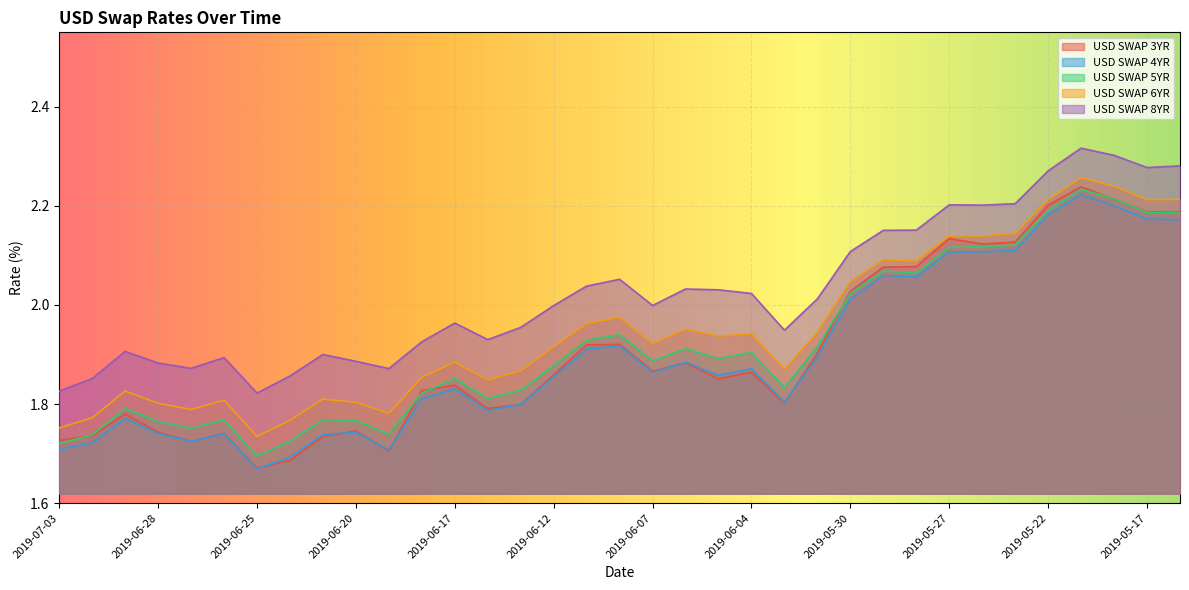

Reading left to right, transcribe all the data shown in this chart.

USD SWAP 6YR: 1.8	1.8	1.8	1.8	1.8	1.8	1.7	1.8	1.8	1.8	1.8	1.9	1.9	1.8	1.9	1.9	2.0	2.0	1.9	2.0	1.9	1.9	1.9	1.9	2.0	2.1	2.1	2.1	2.1	2.1	2.2	2.3	2.2	2.2	2.2
USD SWAP 8YR: 1.8	1.9	1.9	1.9	1.9	1.9	1.8	1.9	1.9	1.9	1.9	1.9	2.0	1.9	2.0	2.0	2.0	2.1	2.0	2.0	2.0	2.0	1.9	2.0	2.1	2.2	2.2	2.2	2.2	2.2	2.3	2.3	2.3	2.3	2.3
USD SWAP 3YR: 1.7	1.7	1.8	1.7	1.7	1.7	1.7	1.7	1.7	1.7	1.7	1.8	1.8	1.8	1.8	1.9	1.9	1.9	1.9	1.9	1.9	1.9	1.8	1.9	2.0	2.1	2.1	2.1	2.1	2.1	2.2	2.2	2.2	2.2	2.2
USD SWAP 4YR: 1.7	1.7	1.8	1.7	1.7	1.7	1.7	1.7	1.7	1.7	1.7	1.8	1.8	1.8	1.8	1.9	1.9	1.9	1.9	1.9	1.9	1.9	1.8	1.9	2.0	2.1	2.1	2.1	2.1	2.1	2.2	2.2	2.2	2.2	2.2
USD SWAP 5YR: 1.7	1.7	1.8	1.8	1.8	1.8	1.7	1.7	1.8	1.8	1.7	1.8	1.9	1.8	1.8	1.9	1.9	1.9	1.9	1.9	1.9	1.9	1.8	1.9	2.0	2.1	2.1	2.1	2.1	2.1	2.2	2.2	2.2	2.2	2.2